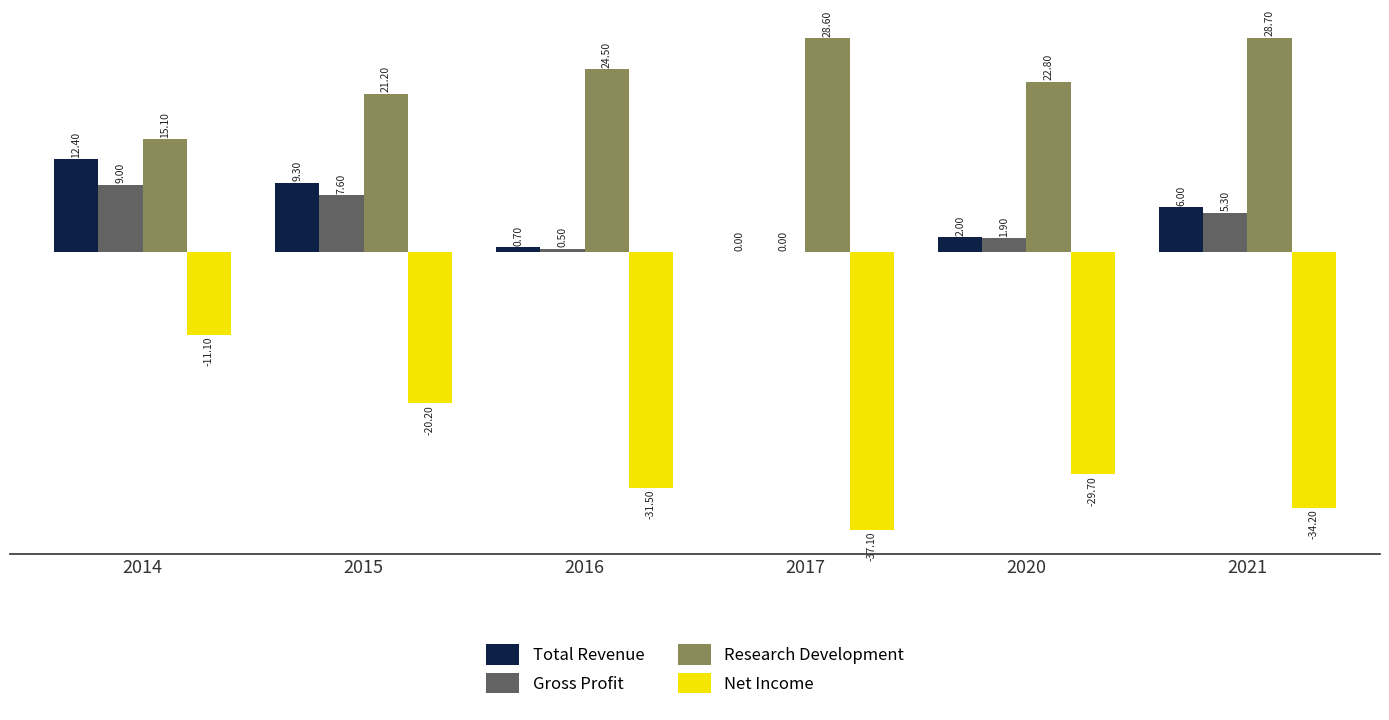

What are all the series names shown in the legend?

Total Revenue, Gross Profit, Research Development, Net Income